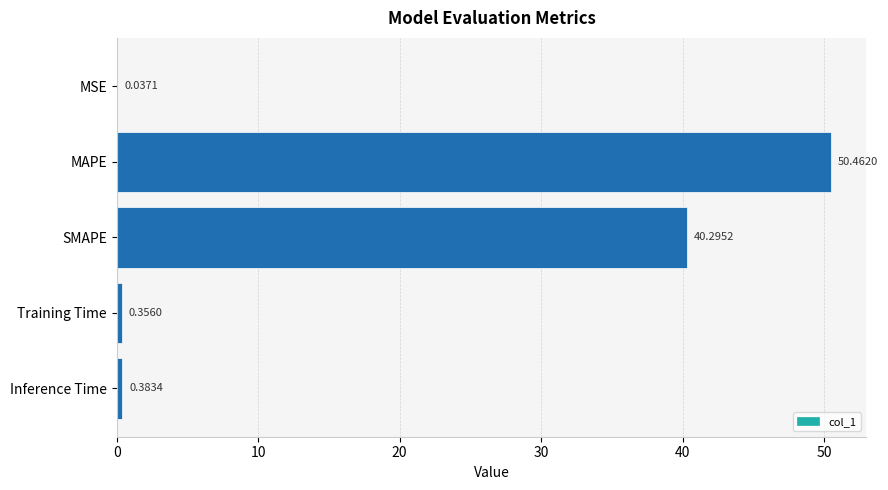

What is the change in value from MSE to Inference Time?

+0.3